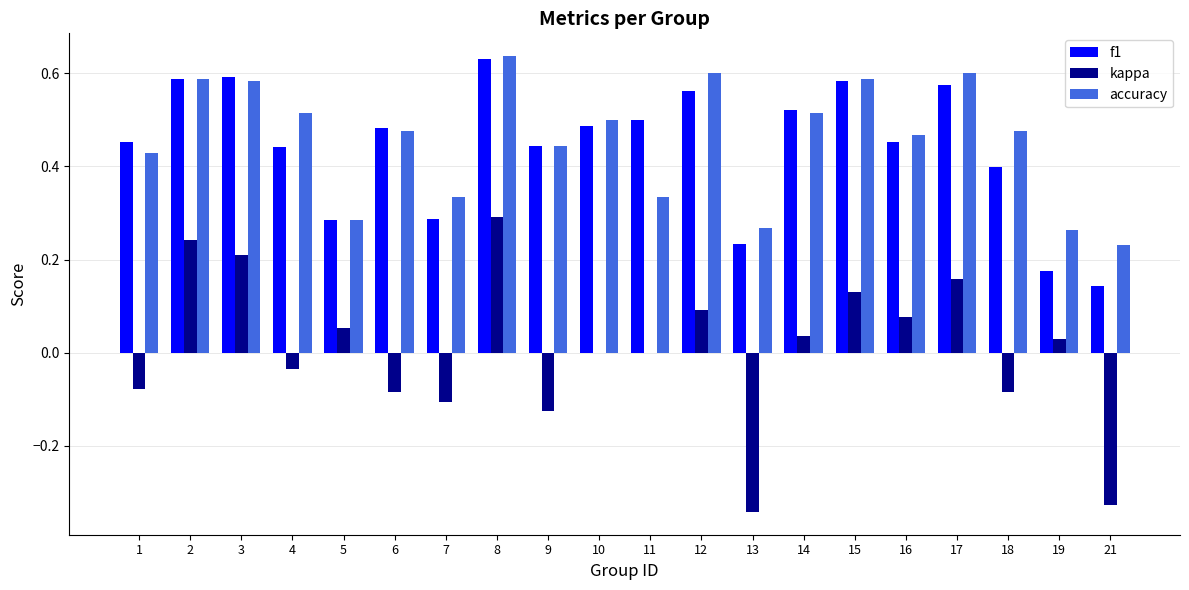

Which category has the highest value in the accuracy series?

8